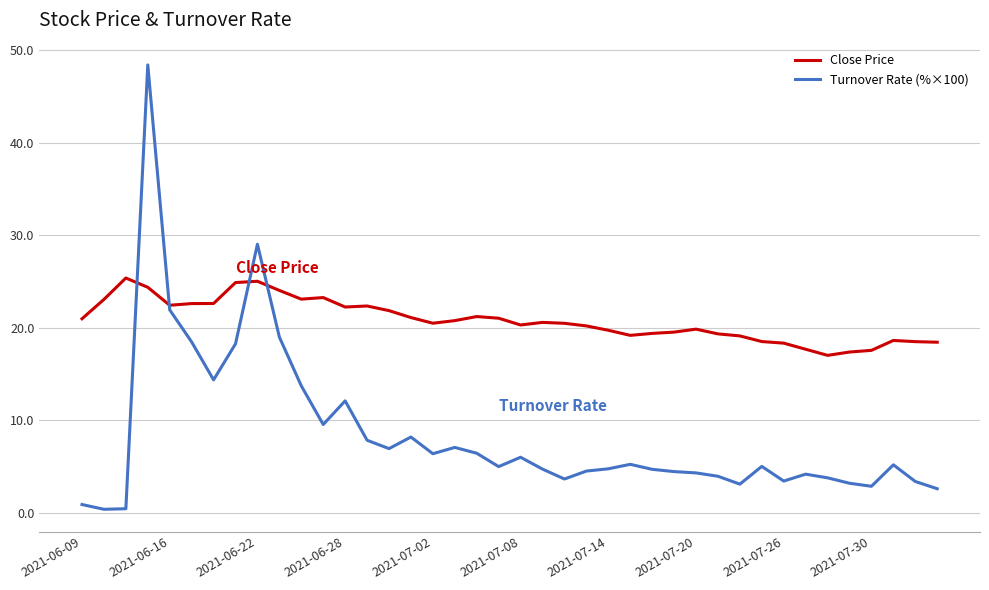

How many categories are shown in the chart?

40